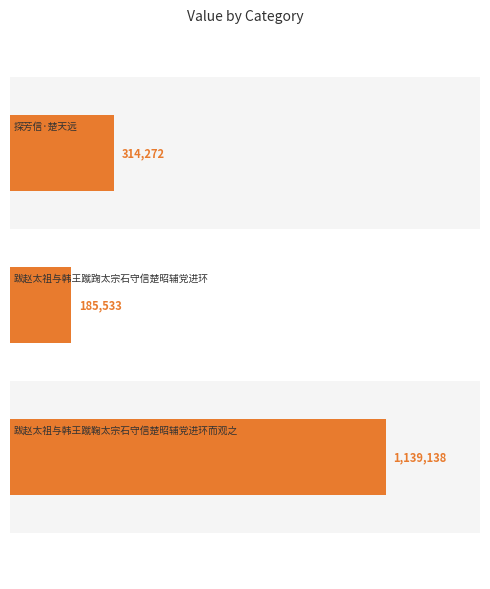

Reading left to right, what are all the values shown in this chart?

314272	185533	1139138